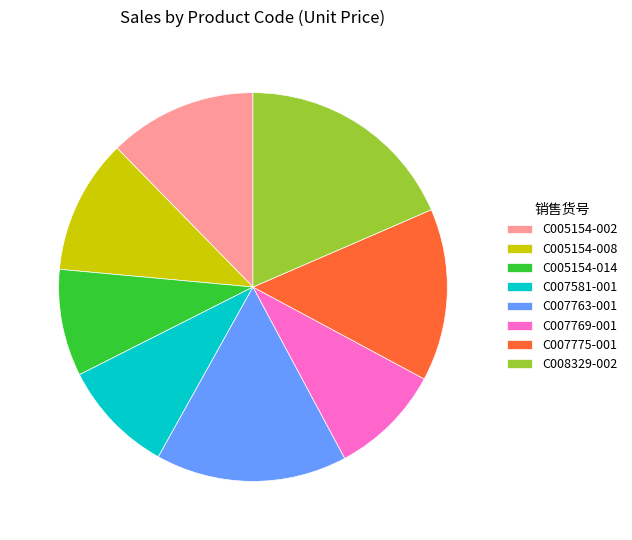

Approximately how many times larger is the value at C007763-001 compared to C005154-002?

1.3